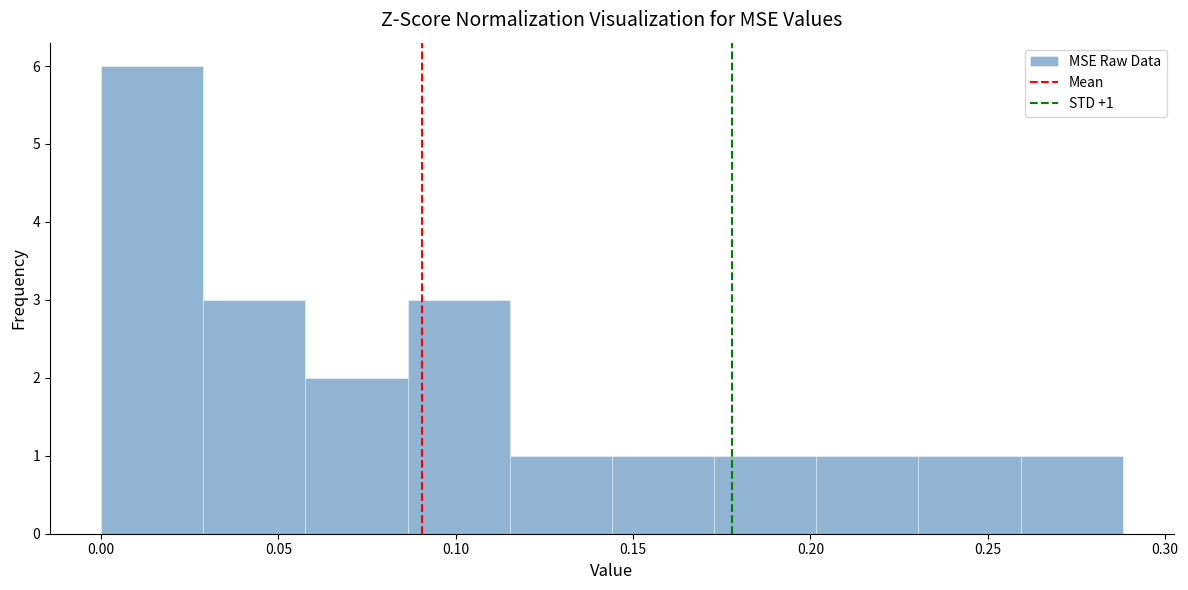

Which range on the x-axis has the tallest bar?

0.000 to 0.030